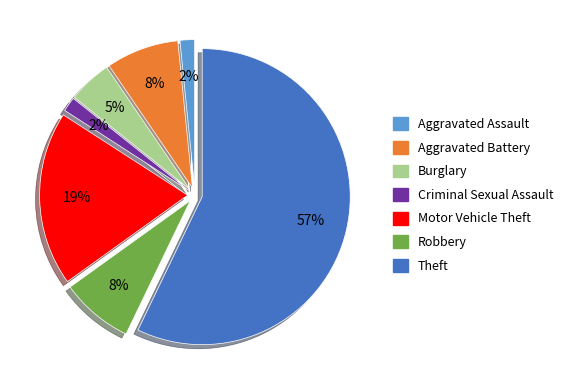

How many slices are in this pie chart?

7